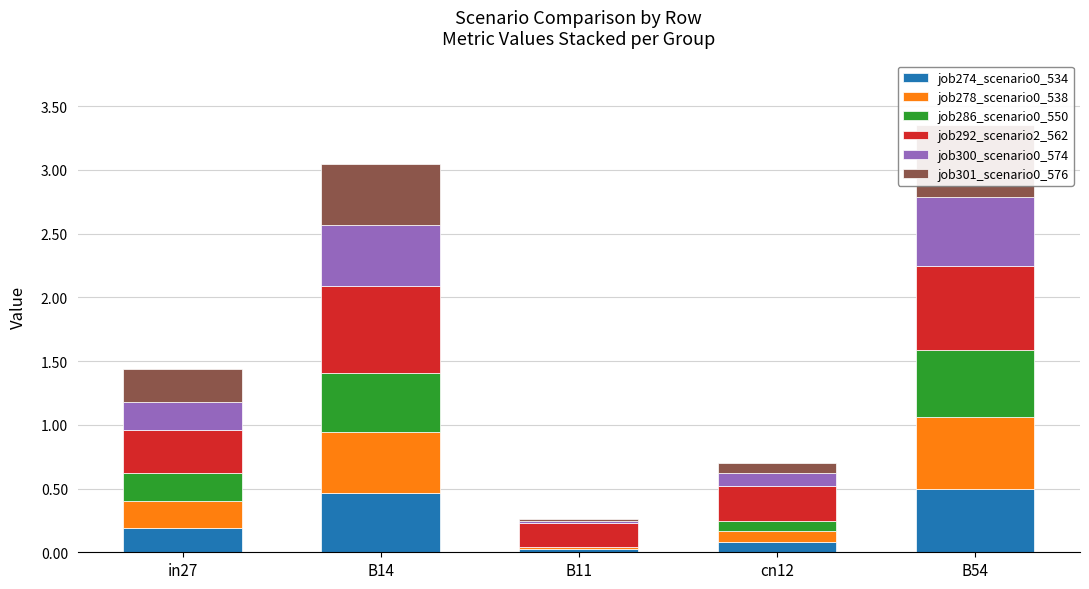

Which category has the lowest value across all series?

B11